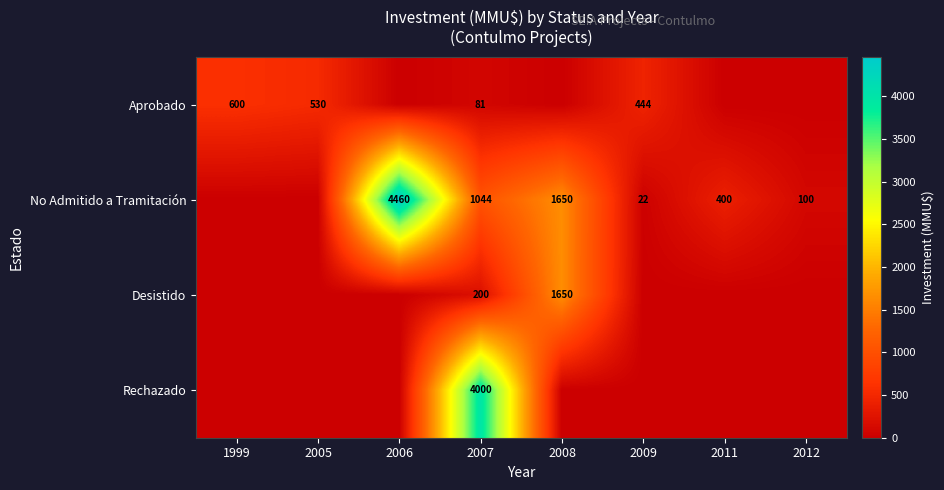

At how many categories does at least one series exceed 674?

3